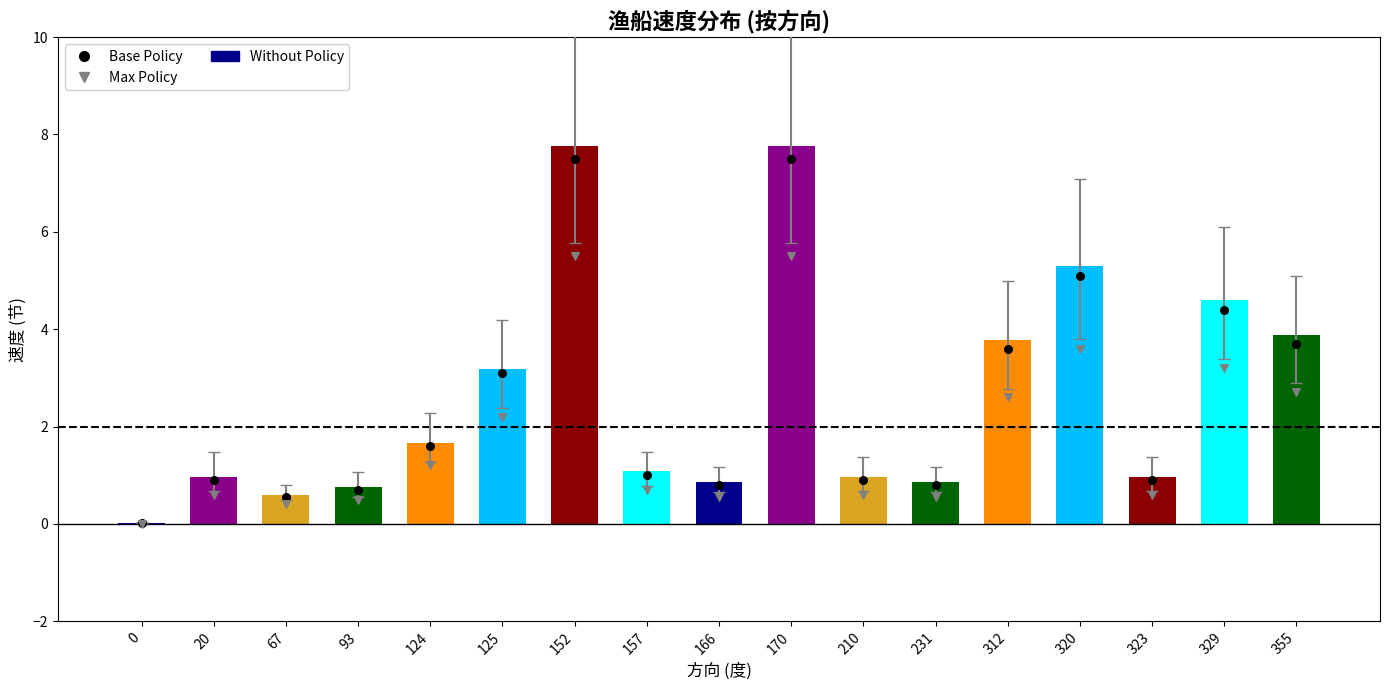

Which series has the largest total across all categories?

Without Policy